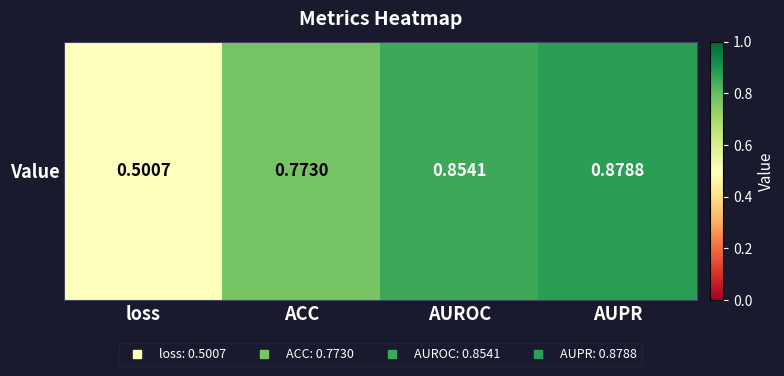

What is the change in value from loss to AUPR?

+0.4